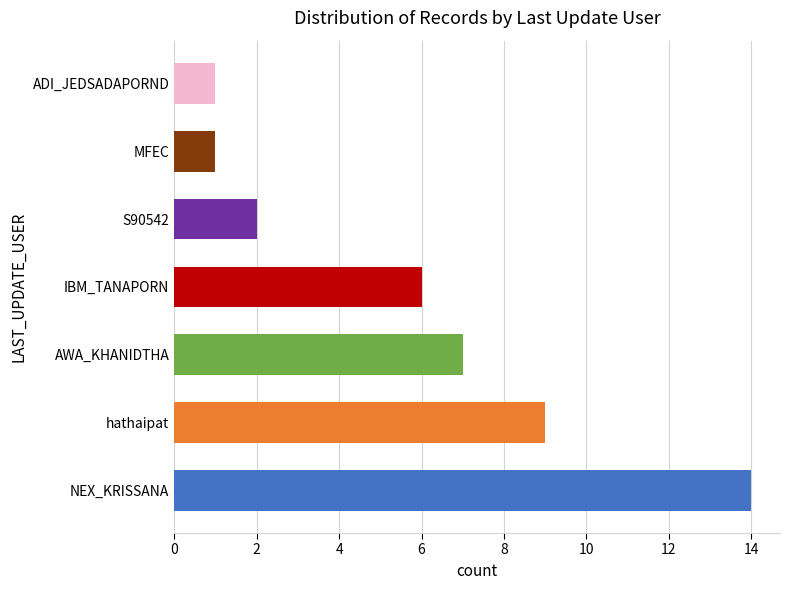

Are the bars horizontal?

Yes